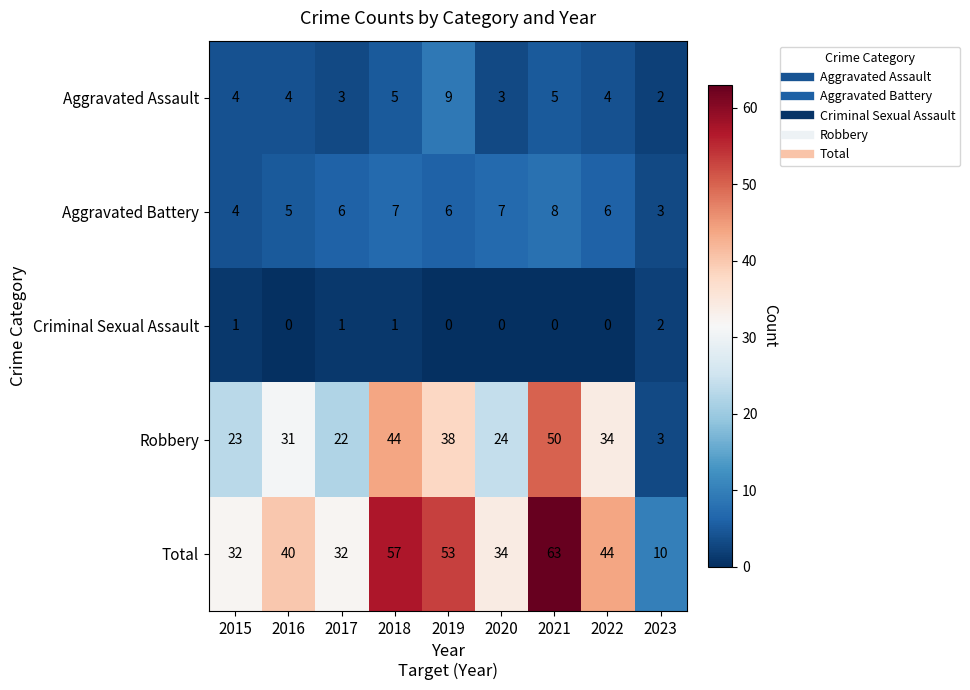

True or false: Aggravated Assault has a value of 5 at 2017.

False